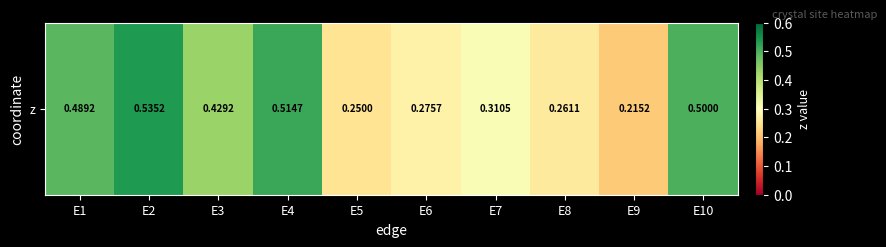

Which label corresponds to the largest value in the chart?

E2